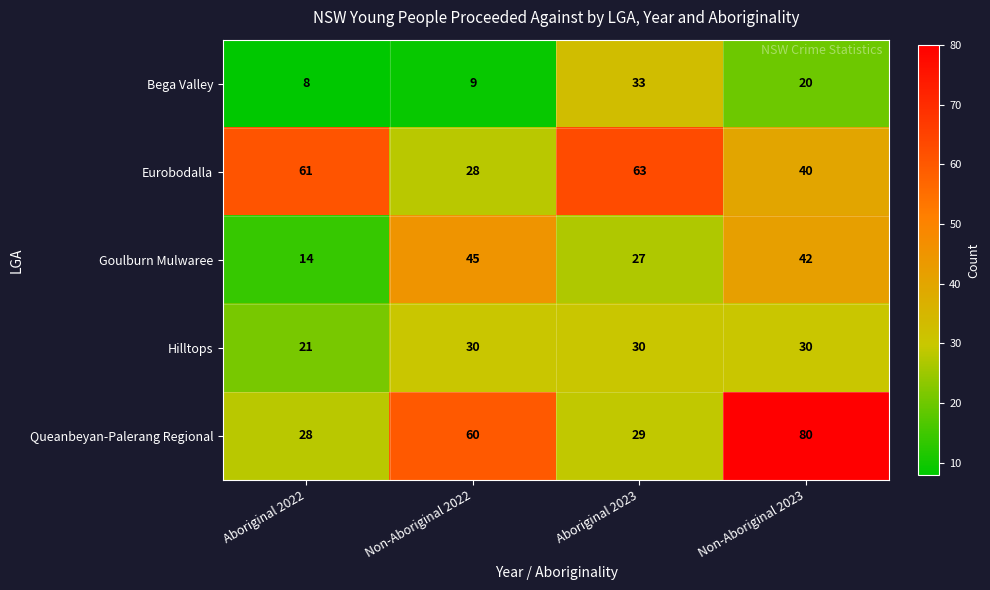

What is the sum of all Goulburn Mulwaree values?

128